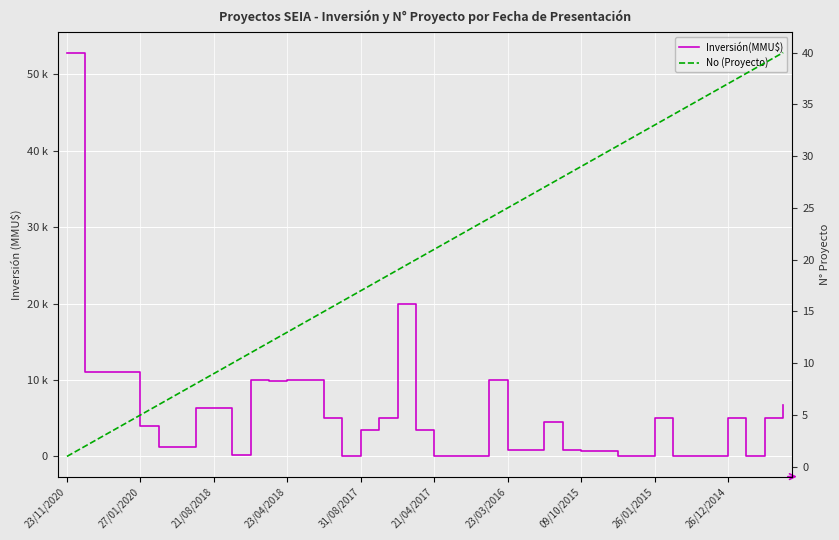

What is the average value of the Inversión(MMU$) series?

5572